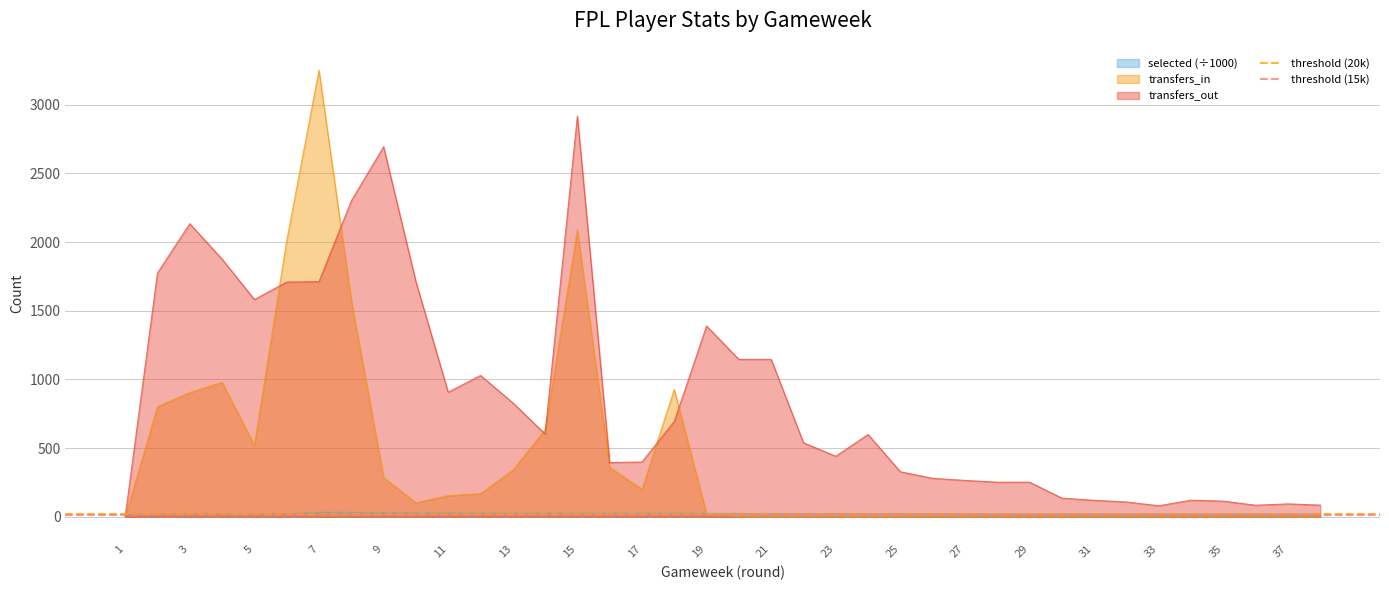

What is the highest value of the transfers_out series?

2918.0